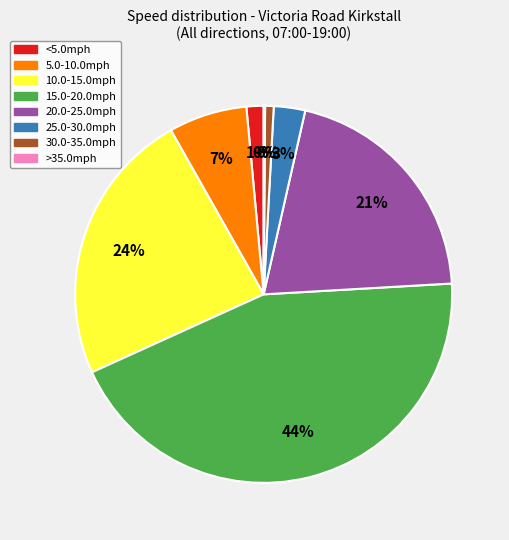

Does 10.0-15.0mph represent more than half of the total?

No